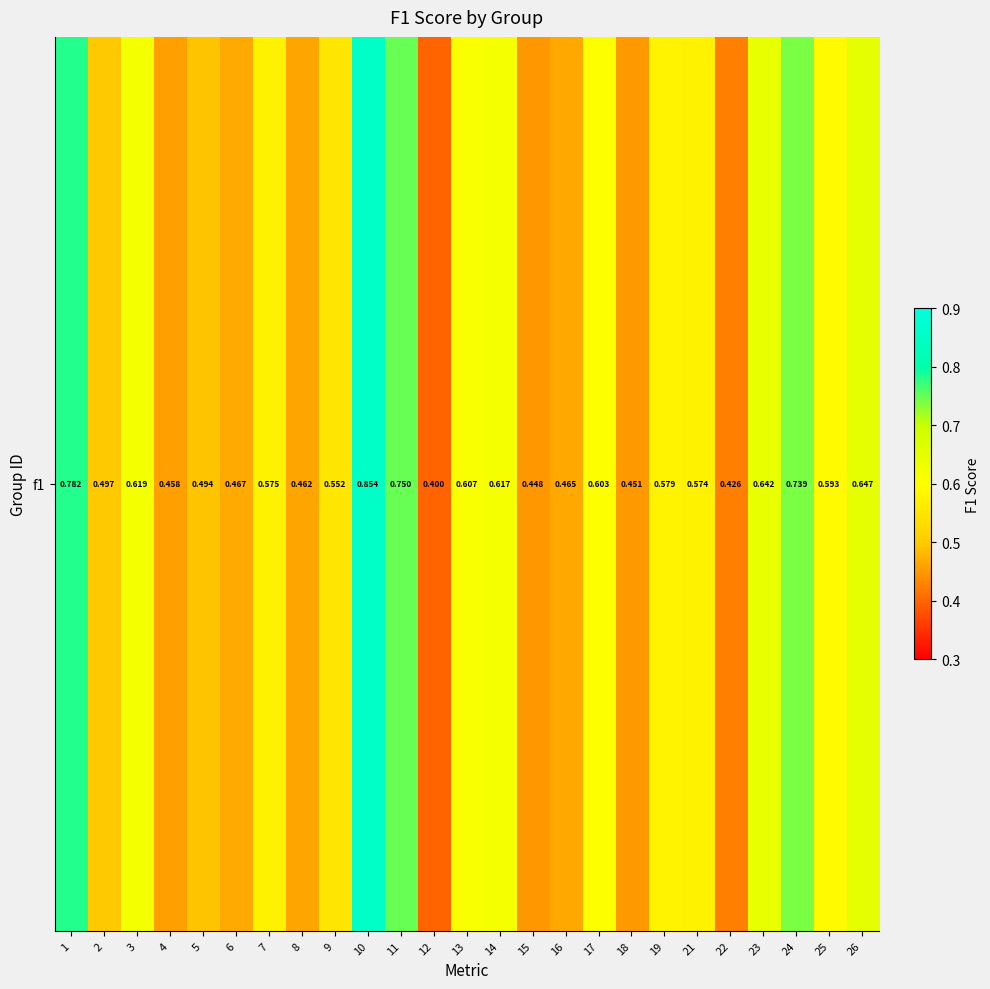

Between 4 and 8, which is larger?

8